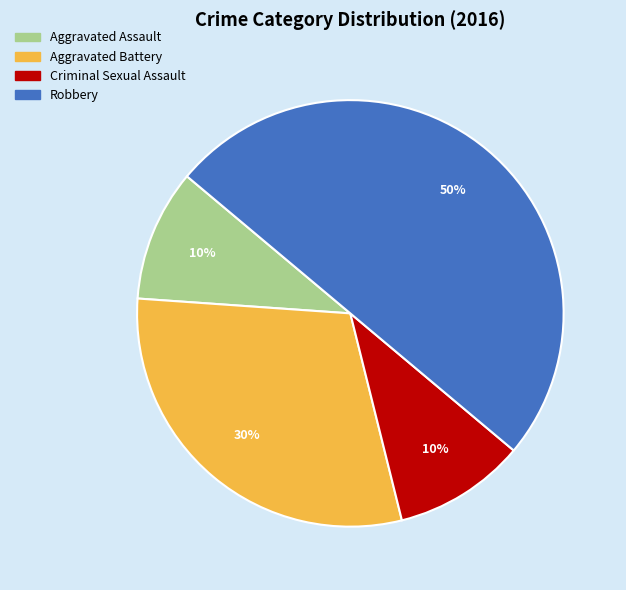

Combined, do Robbery and Aggravated Battery account for over 50%?

Yes